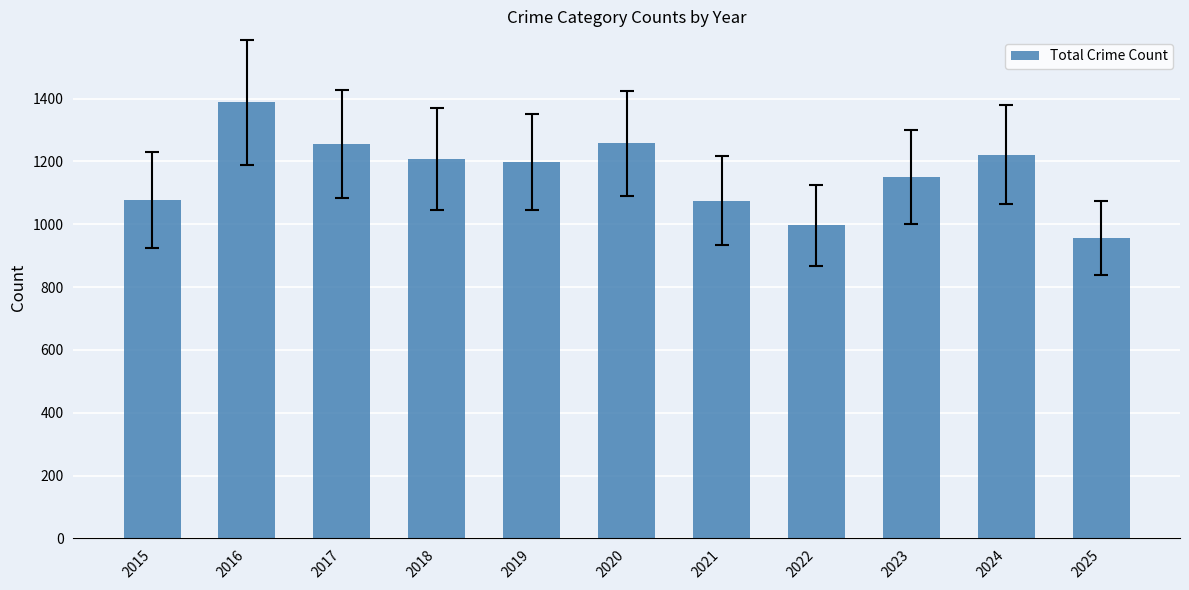

What is the change in value from 2015 to 2024?

+143